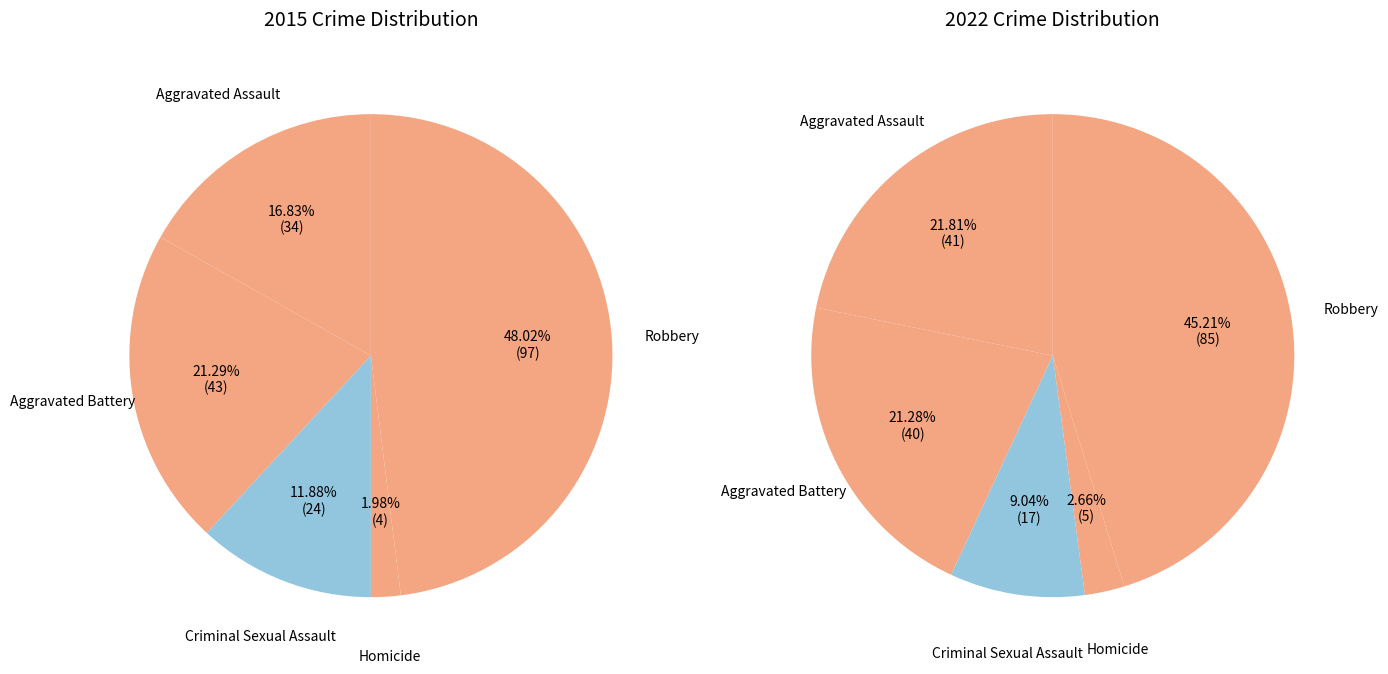

Is the sum of values_2015 and 3 greater than half?

No